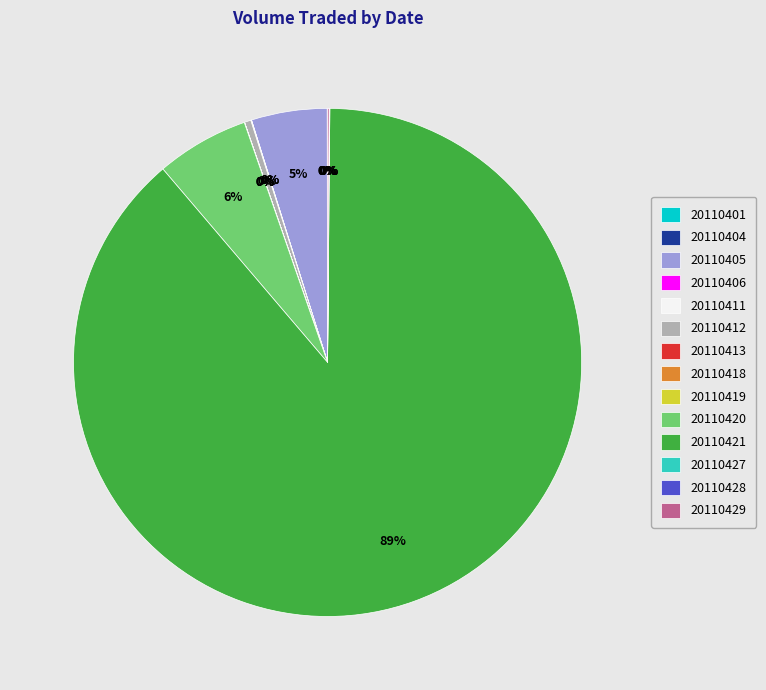

The 20110420 slice represents 19% of the pie. True or false?

False